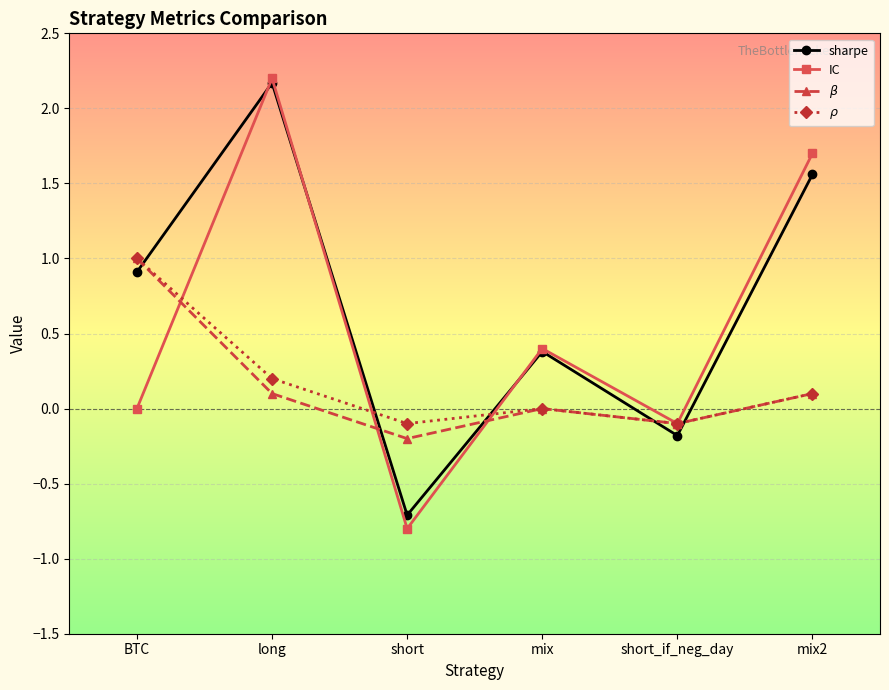

What is the highest value of the $\rho$ series?

1.0